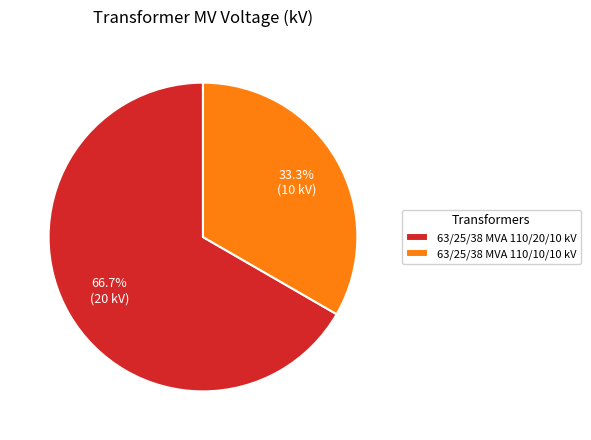

What percentage is the 63/25/38 MVA 110/10/10 kV slice, to the nearest percent?

33%